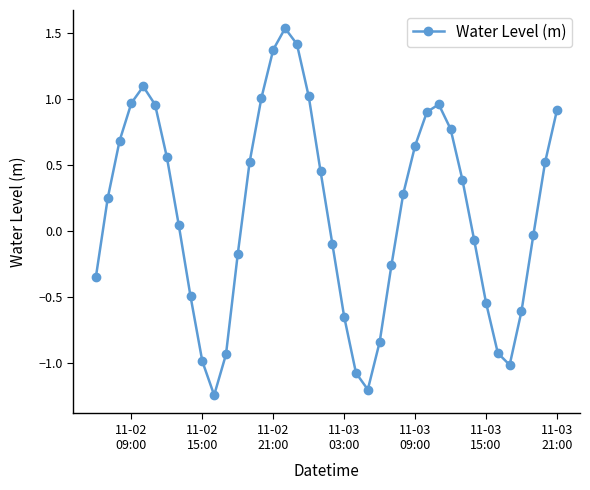

What is the difference between the second highest and second lowest values?

2.6